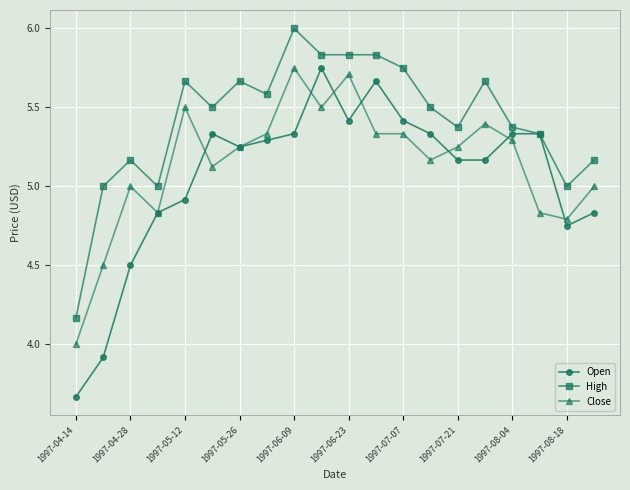

What is the difference between the maximum and second lowest values in the High series?

1.0